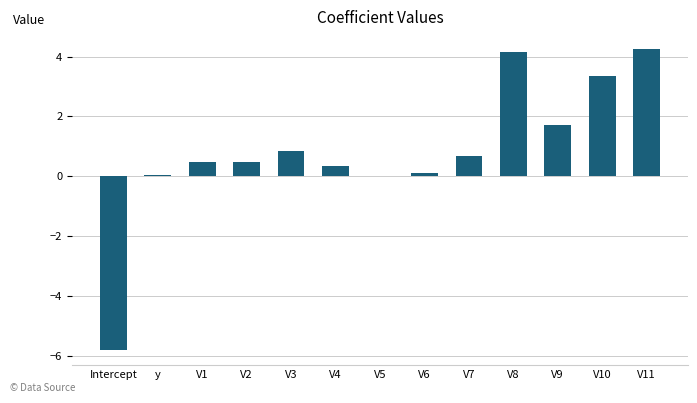

How many series are shown in this chart?

1